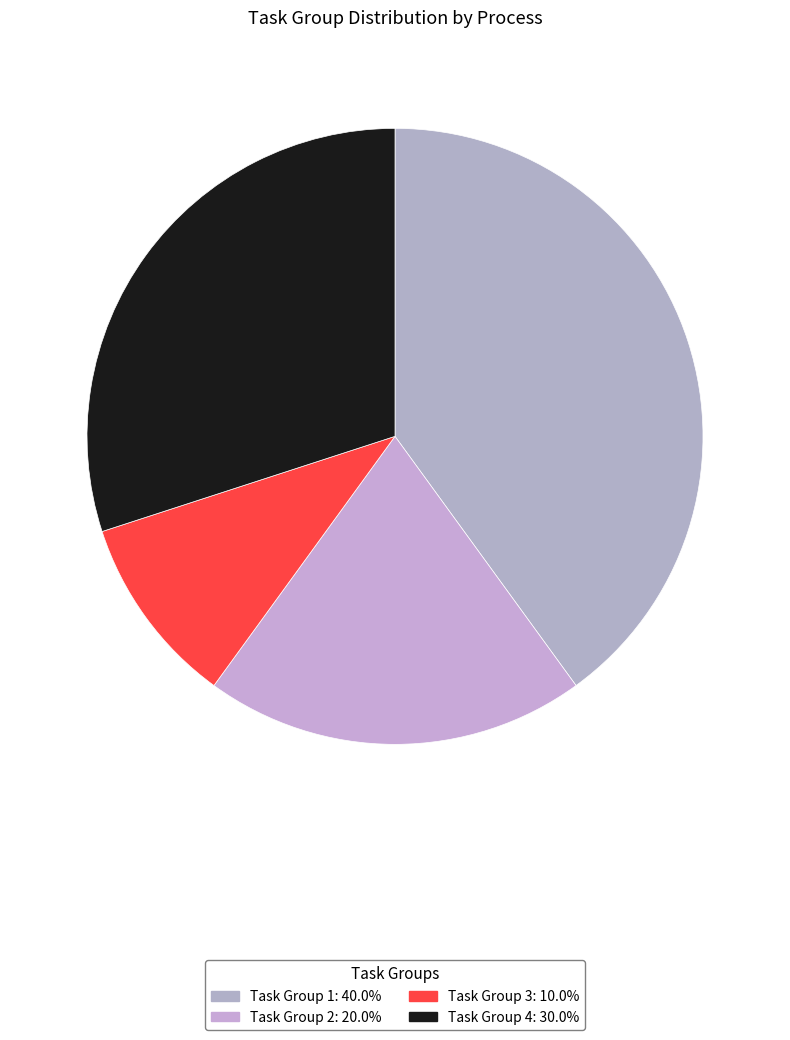

Count the number of slices in the pie.

4